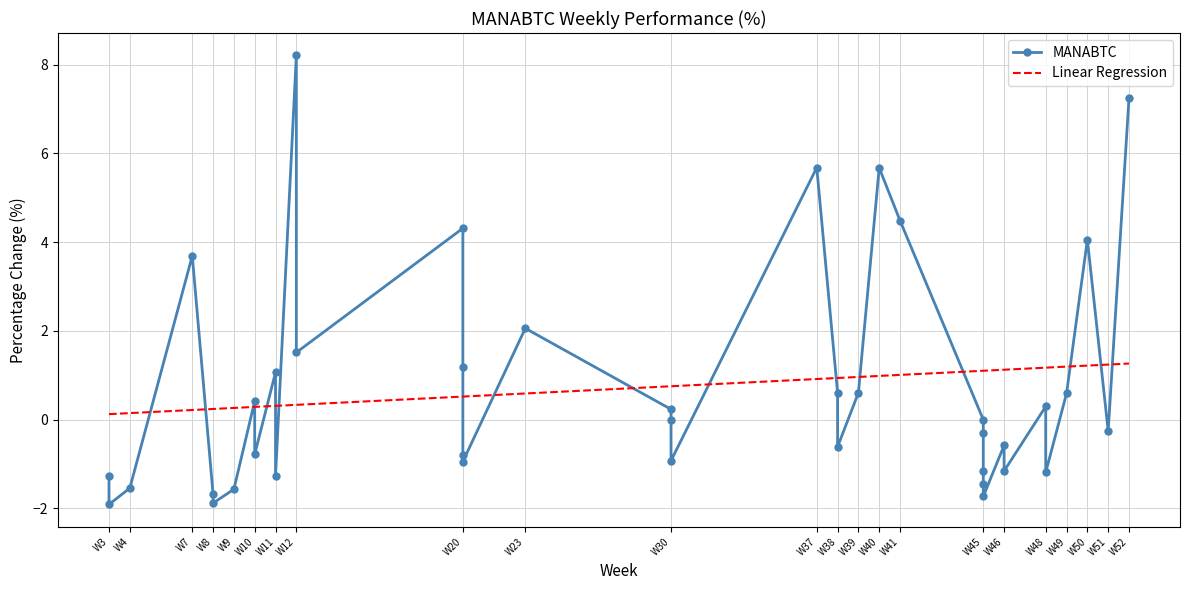

What is the change in value from 3 to 20?

-5.9